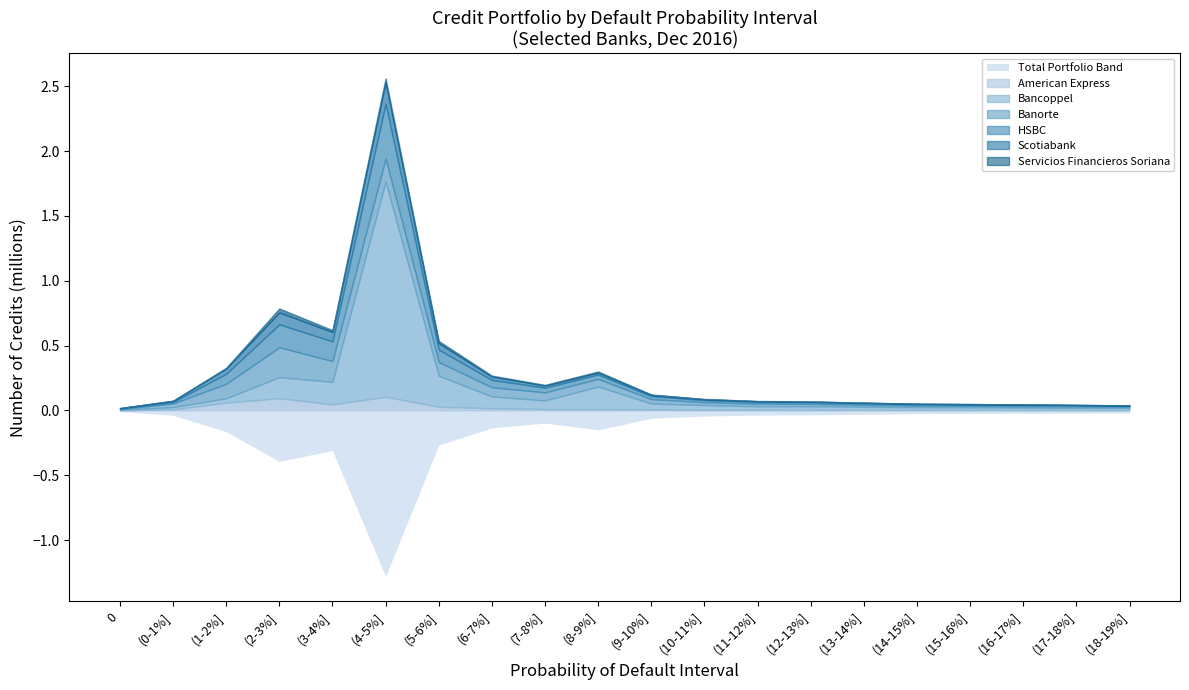

What is the difference between the maximum and second lowest values in the Banorte series?

220332